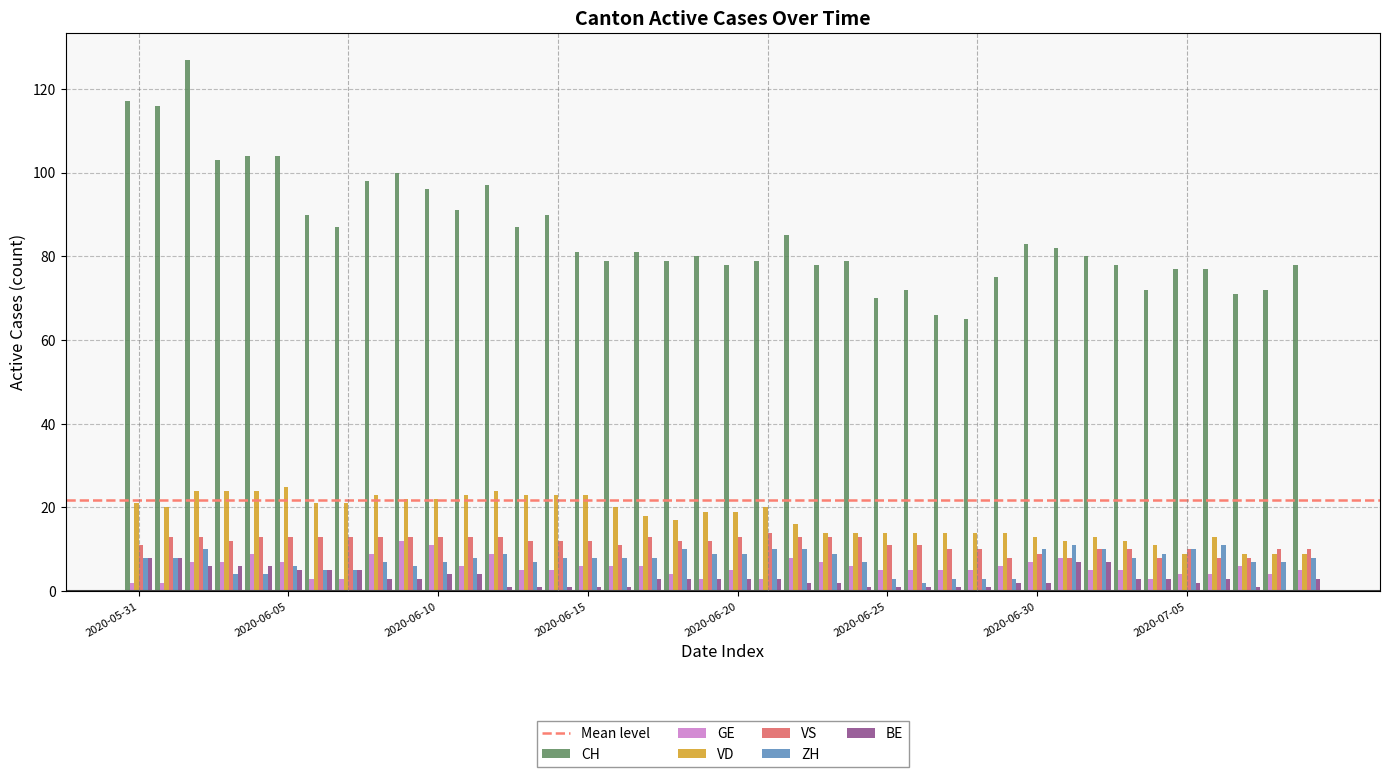

What is the maximum value for CH?

127